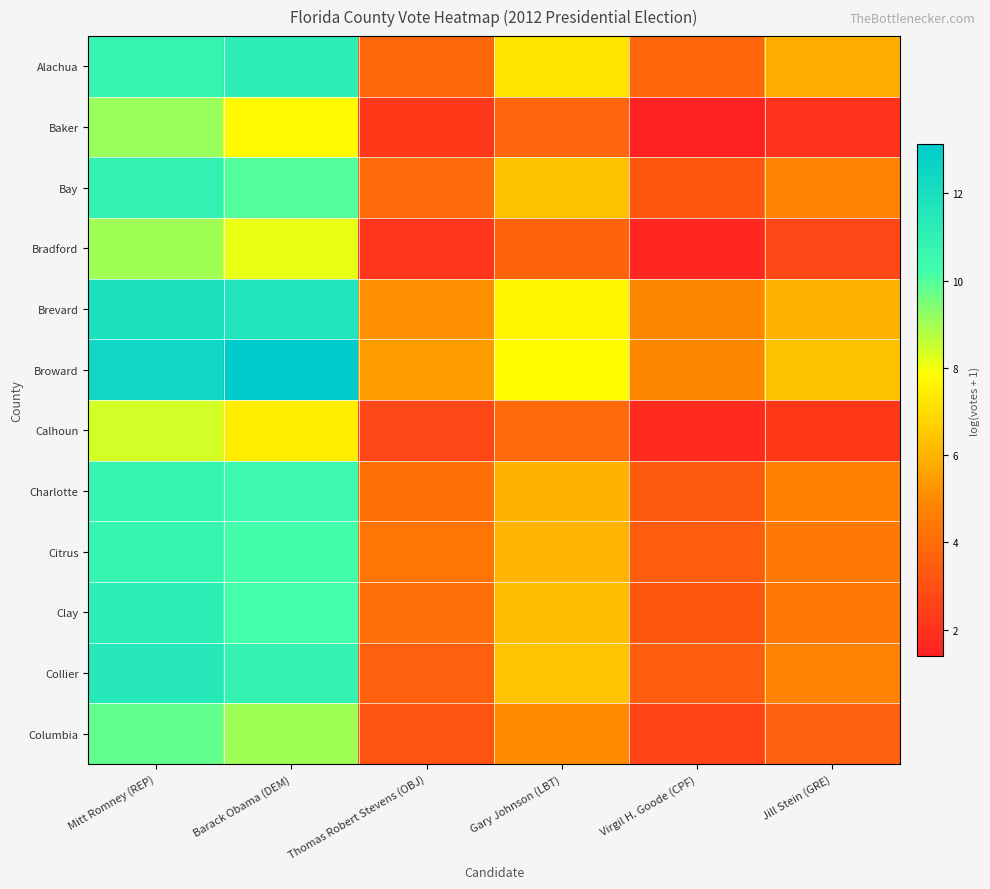

Which series has the widest spread of values?

Broward